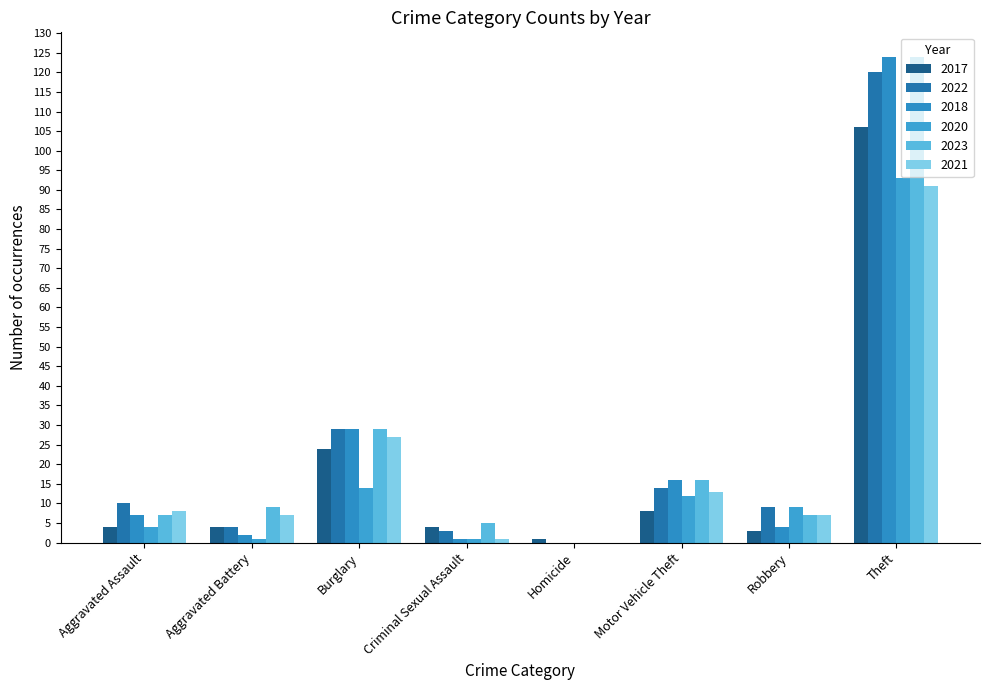

How many groups of bars are there?

8